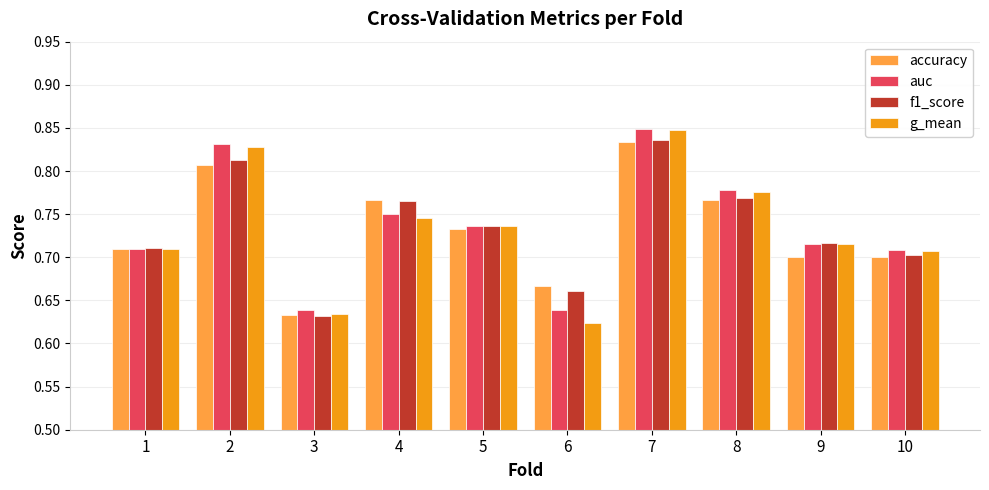

How many accuracy values are between 0 and 1?

10